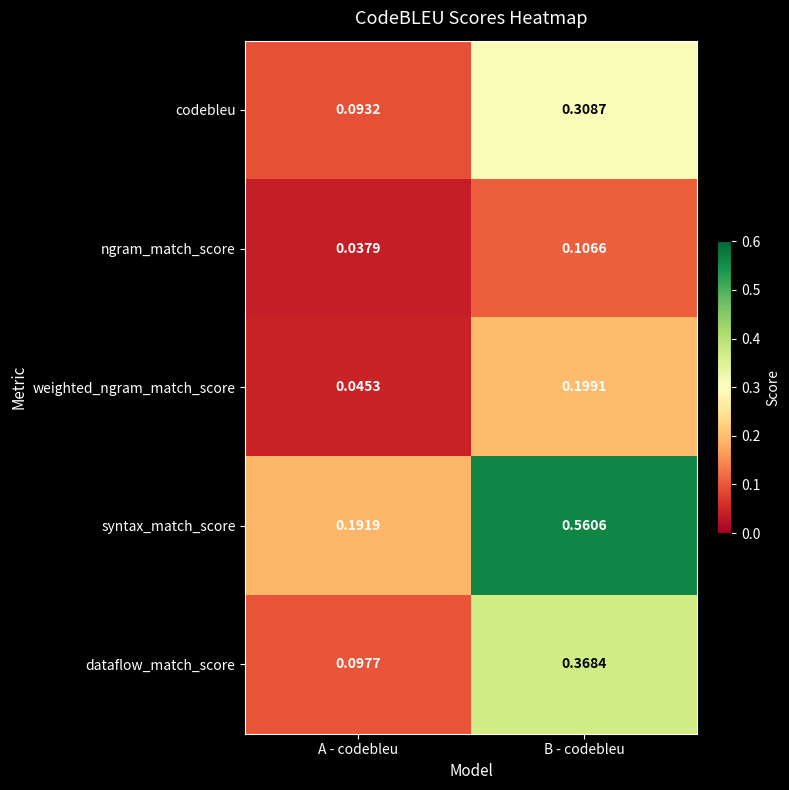

At which category is the sum across all series the highest?

B - codebleu